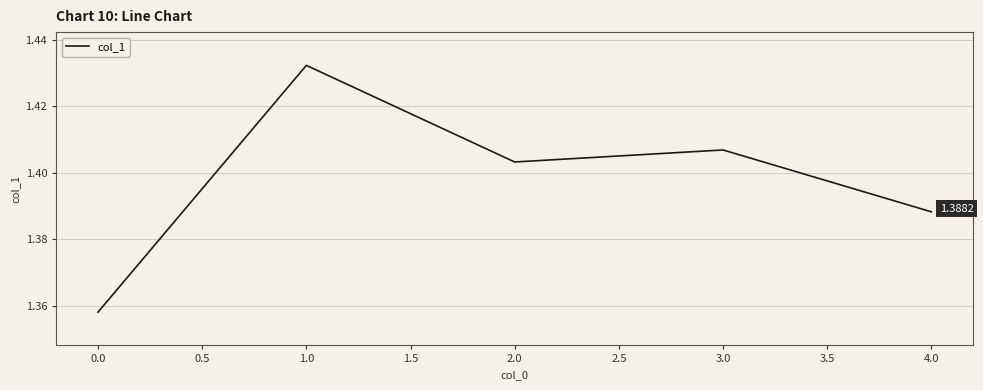

Which category has the lowest value across all series?

0.0